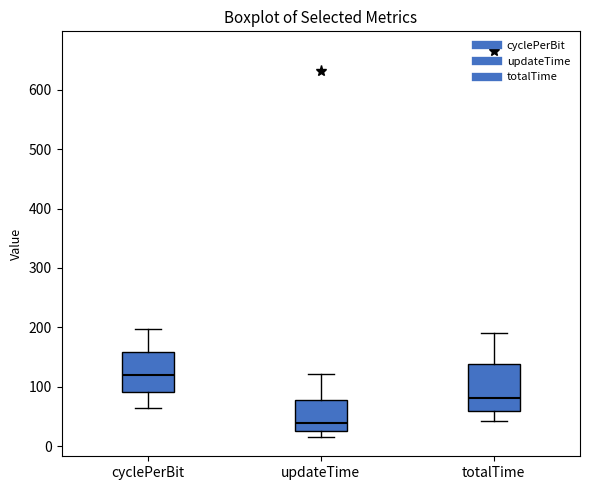

Which box has the lowest median line?

updateTime